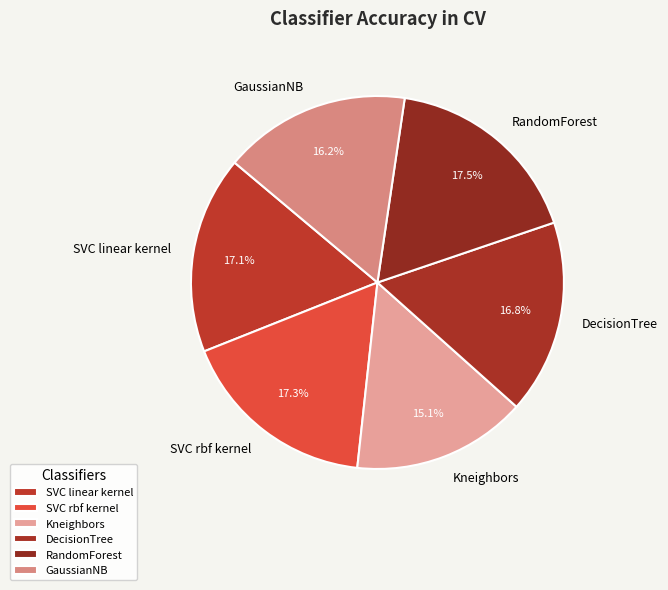

Is SVC rbf kernel the majority of the pie?

No